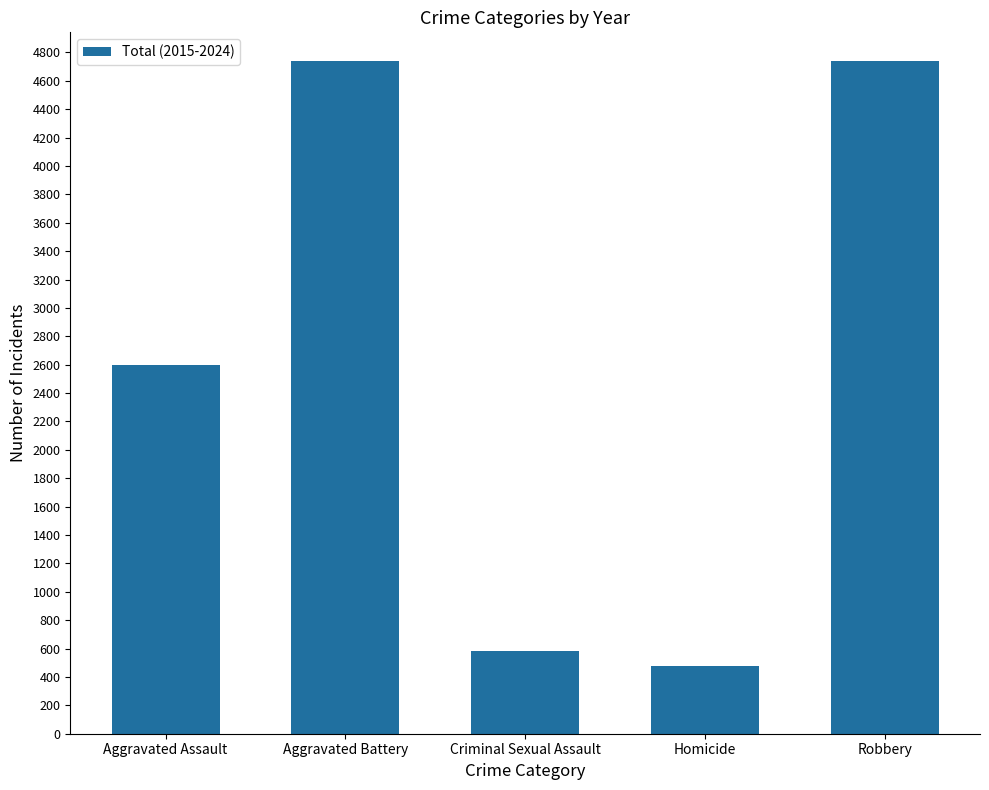

What position from the left is Homicide?

4